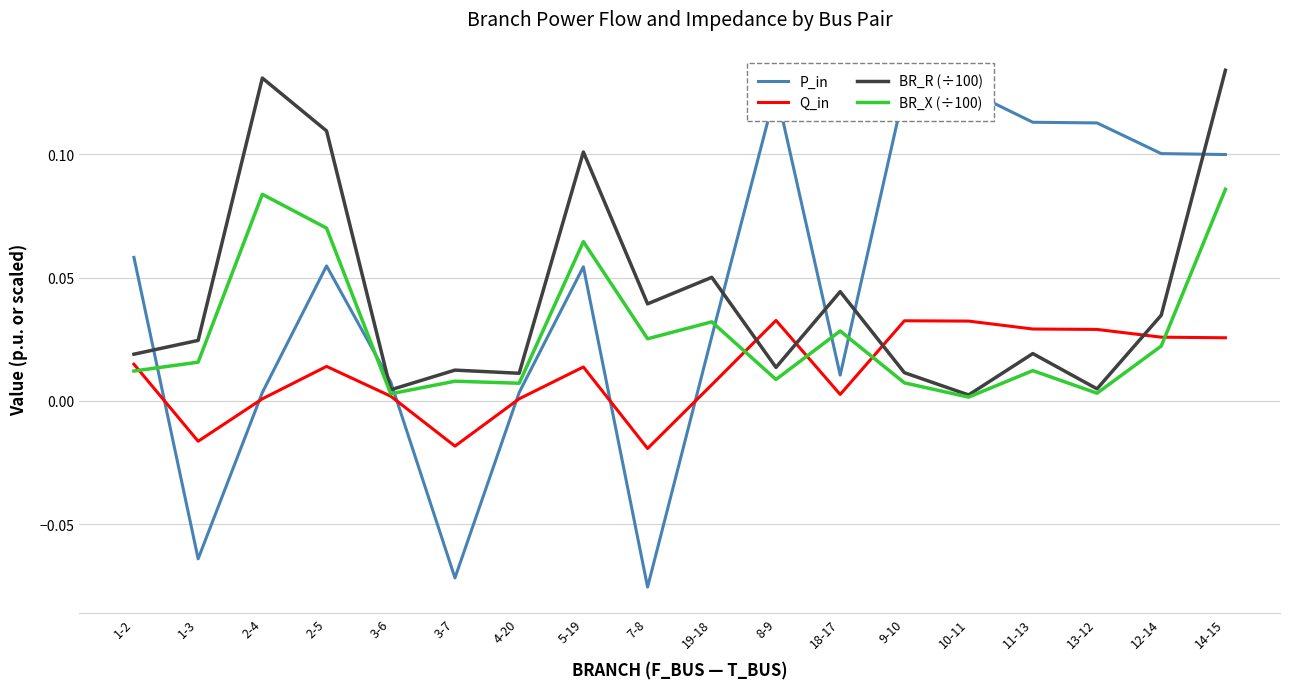

After their last crossing, which series has the higher values: BR_R (÷100) or Q_in?

BR_R (÷100)